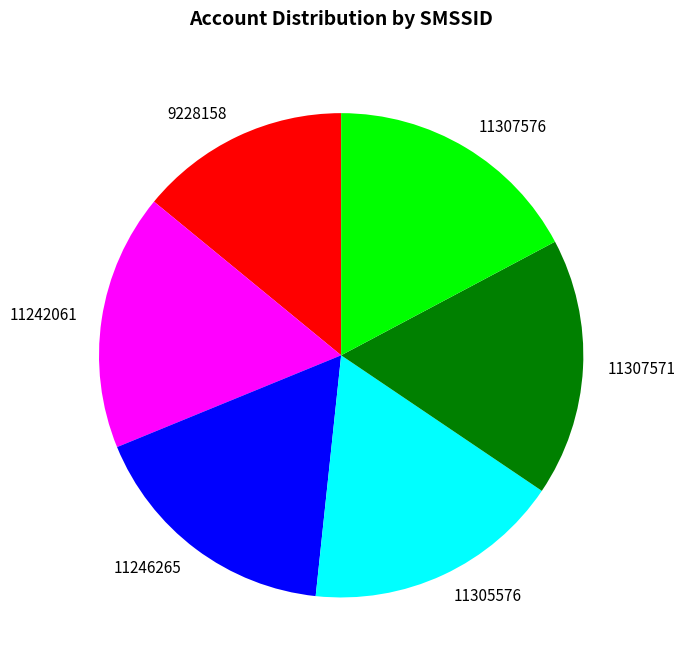

Is it true that 11307576 is 17% of the pie?

True